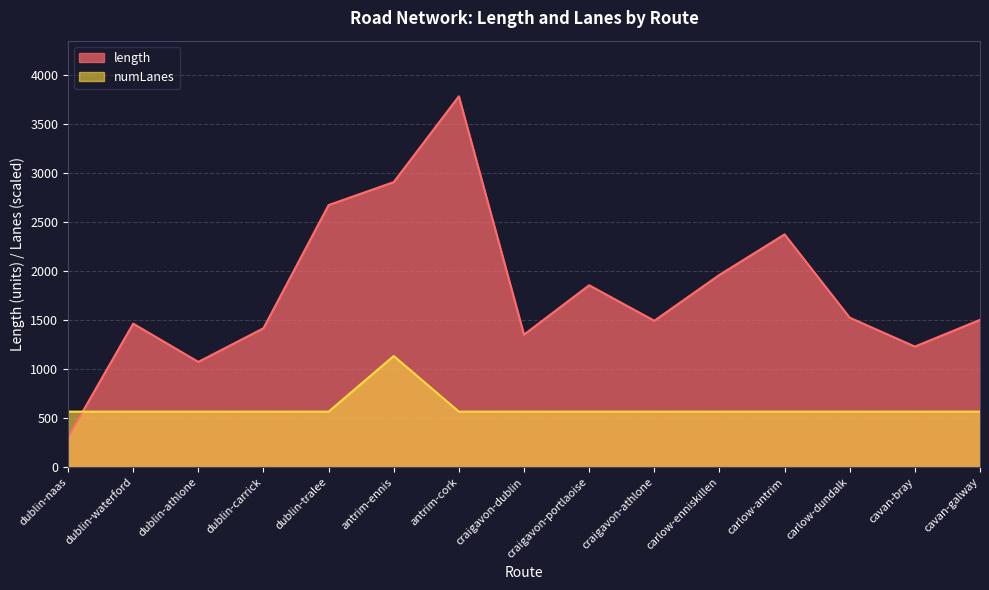

Reading left to right, transcribe all the data shown in this chart.

length: dublin-naas=307.4	dublin-waterford=1466.1	dublin-athlone=1075.7	dublin-carrick=1419.2	dublin-tralee=2676.4	antrim-ennis=2911.0	antrim-cork=3786.4	craigavon-dublin=1354.0	craigavon-portlaoise=1857.9	craigavon-athlone=1495.6	carlow-enniskillen=1963.7	carlow-antrim=2377.1	carlow-dundalk=1527.0	cavan-bray=1232.1	cavan-galway=1504.7
numLanes: dublin-naas=568.0	dublin-waterford=568.0	dublin-athlone=568.0	dublin-carrick=568.0	dublin-tralee=568.0	antrim-ennis=1135.9	antrim-cork=568.0	craigavon-dublin=568.0	craigavon-portlaoise=568.0	craigavon-athlone=568.0	carlow-enniskillen=568.0	carlow-antrim=568.0	carlow-dundalk=568.0	cavan-bray=568.0	cavan-galway=568.0